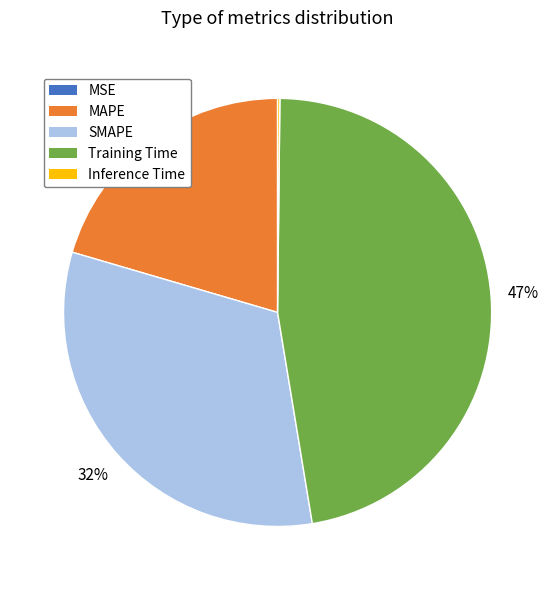

True or false: Training Time accounts for 40% of the total.

False